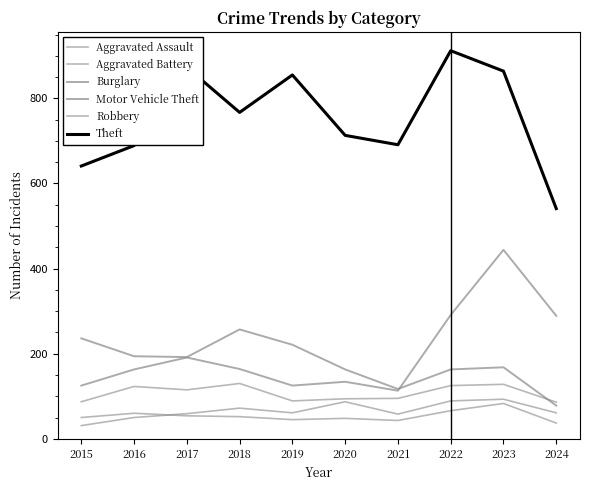

At which label is Robbery closest to 108?

2017